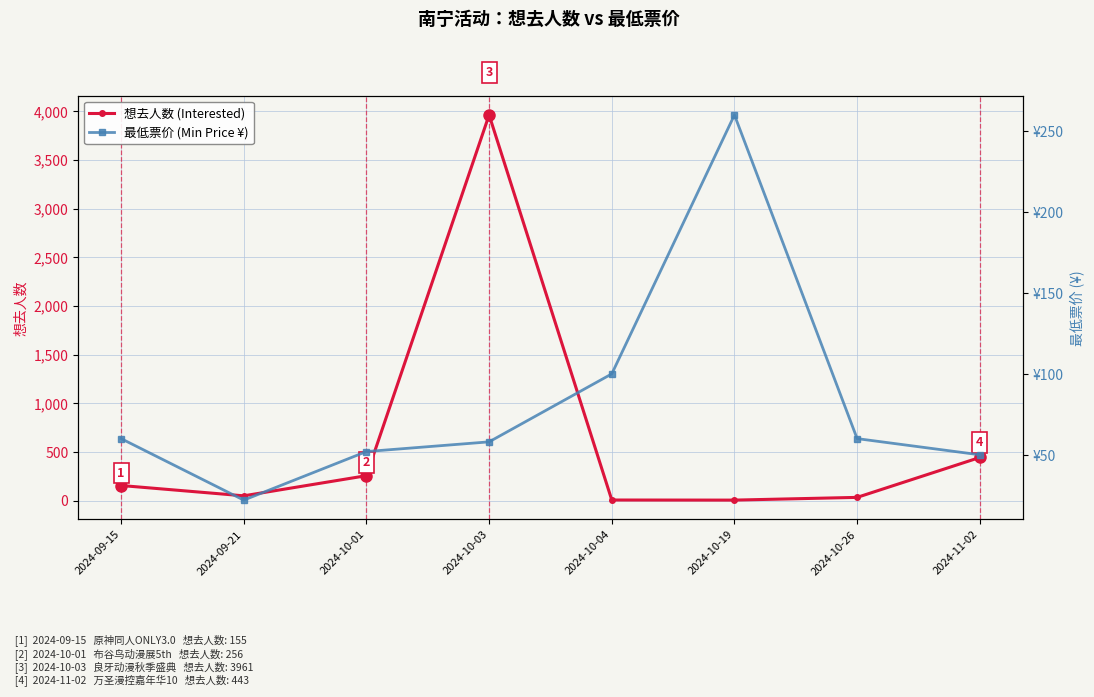

At which label is 想去人数 (Interested) closest to 1983?

2024-11-02